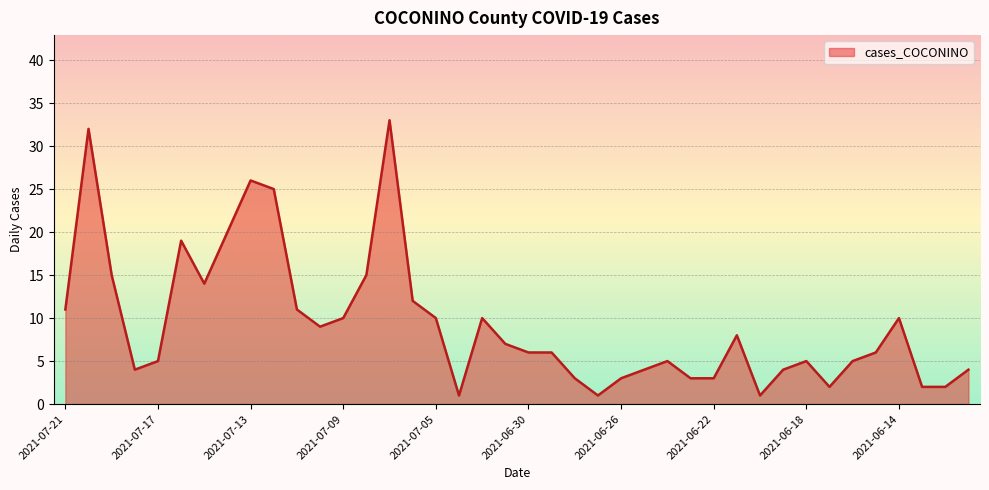

What is the difference between the maximum and minimum values?

32